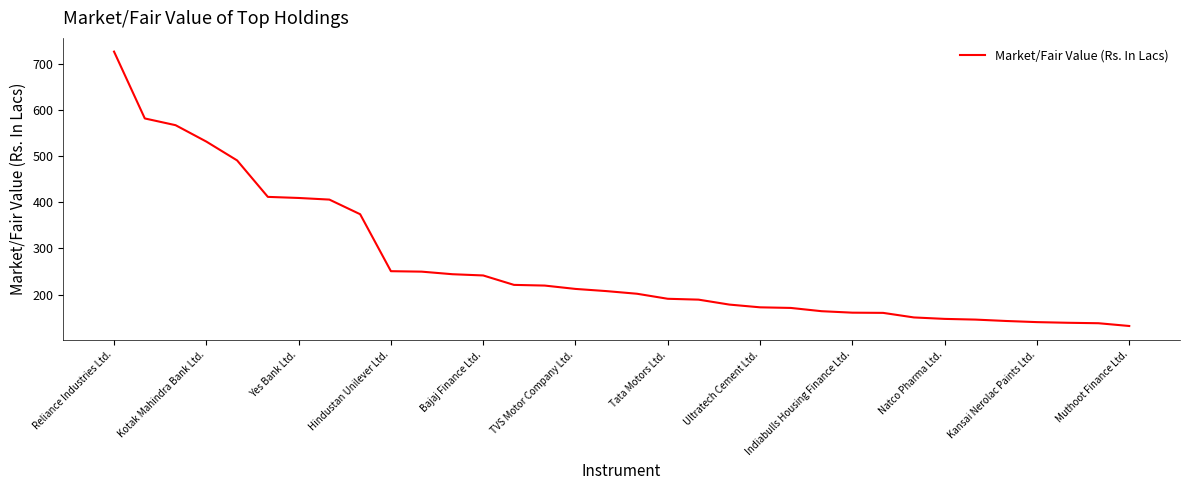

Where does the data first go above 207?

Reliance Industries Ltd.